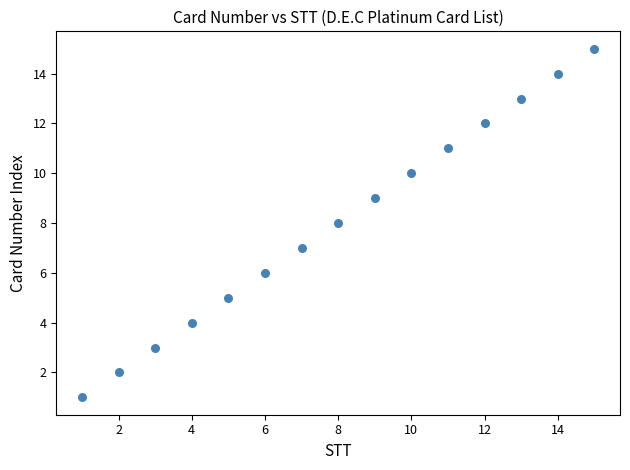

What is the range of Y values (max minus min)?

14